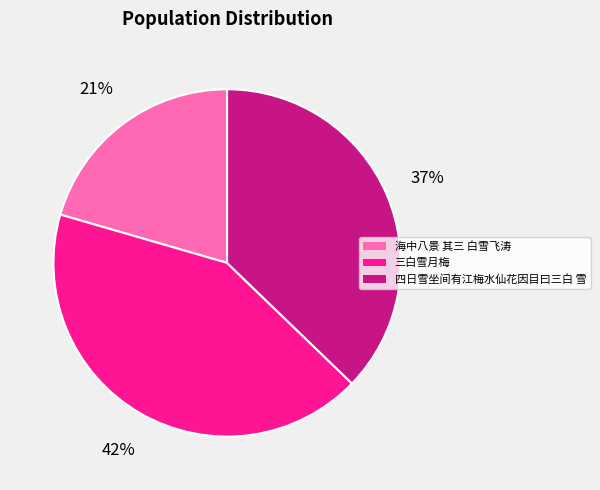

Does 海中八景 其三 白雪飞涛 account for over 50% of the chart?

No